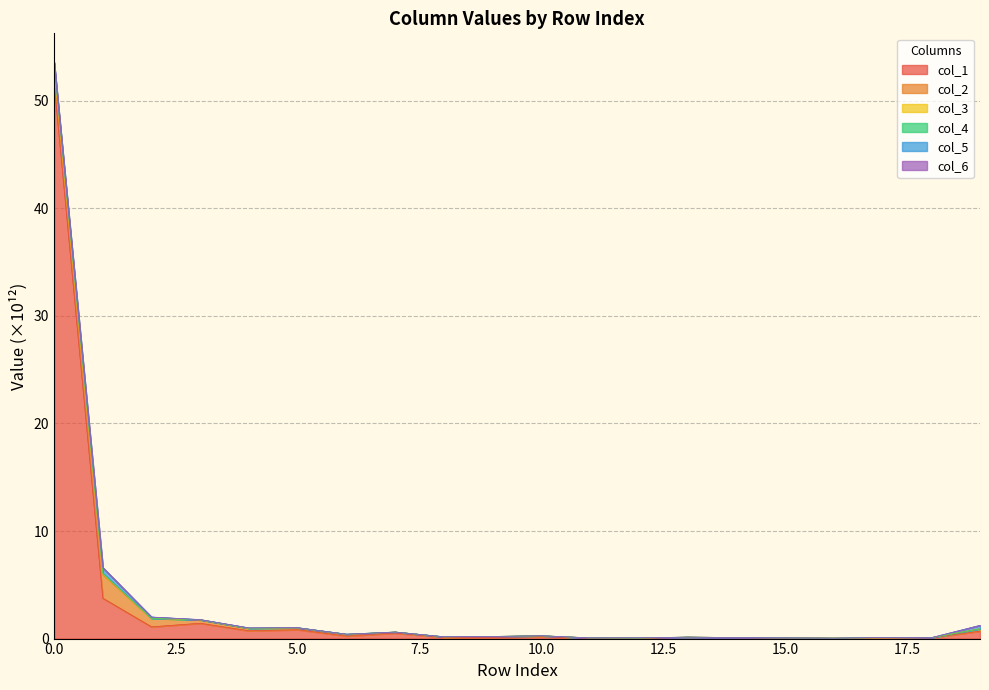

How many interior local valleys does the col_1 series have?

6